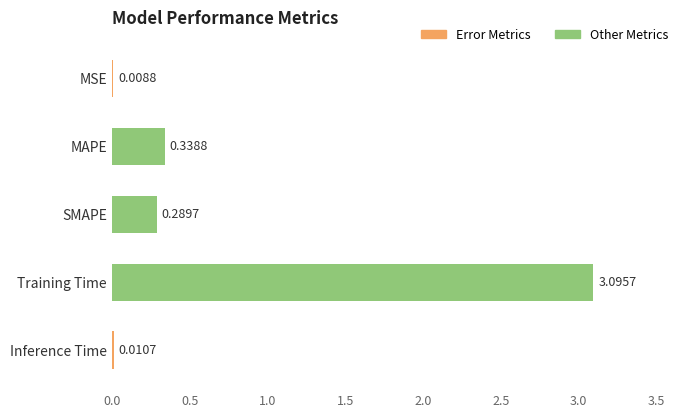

Which label corresponds to the largest value in the chart?

Training Time